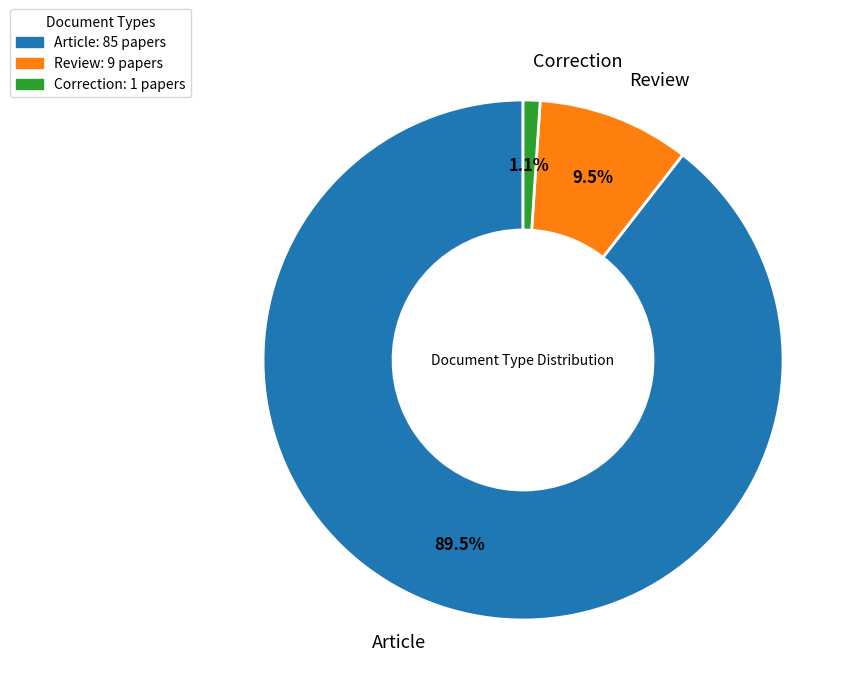

How many slices are in this pie chart?

3